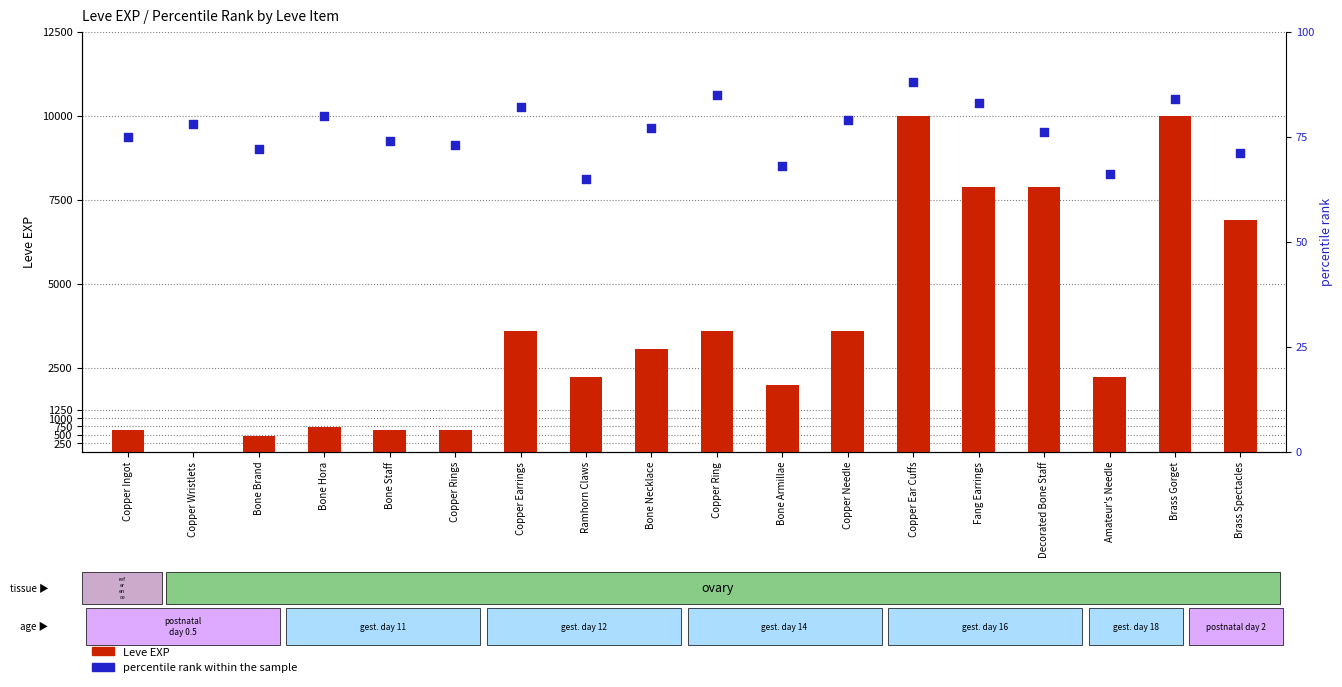

Which series contains the lowest Y value?

Leve EXP